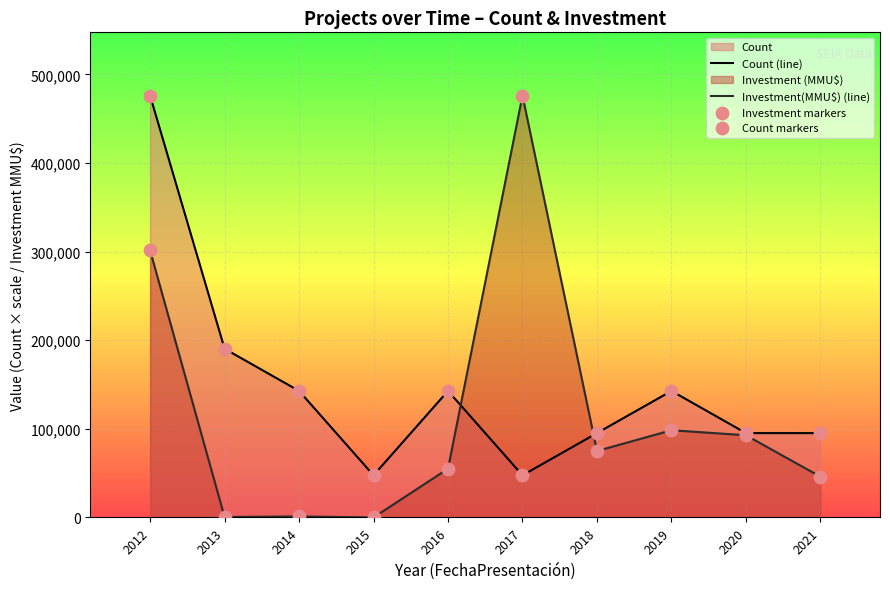

At how many categories does at least one series exceed 50646?

9